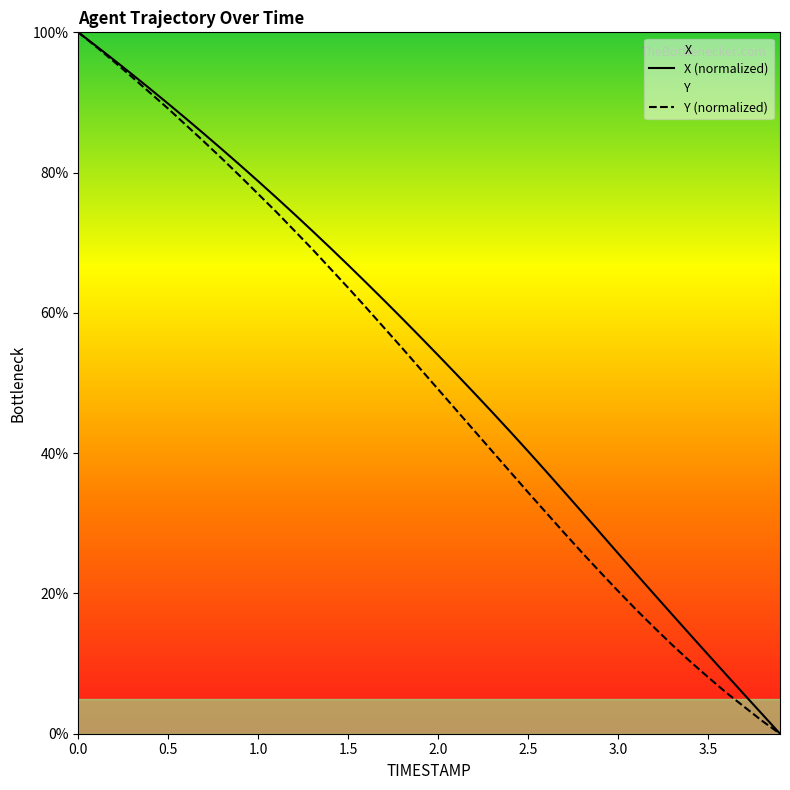

Reading left to right, transcribe all the data shown in this chart.

X: 100.0	98.0	96.0	94.0	91.9	89.8	87.7	85.5	83.3	81.0	78.8	76.5	74.1	71.7	69.3	66.8	64.3	61.8	59.2	56.6	54.0	51.3	48.6	45.9	43.1	40.3	37.4	34.5	31.6	28.7	25.7	22.8	19.9	17.0	14.1	11.3	8.4	5.6	2.8	0.0
Y: 100.0	97.9	95.8	93.6	91.4	89.1	86.7	84.4	82.0	79.5	76.9	74.4	71.8	69.1	66.3	63.6	60.7	57.9	55.0	52.0	49.1	46.2	43.2	40.3	37.3	34.4	31.5	28.6	25.8	23.1	20.3	17.7	15.2	12.7	10.3	8.1	5.9	3.9	1.8	0.0